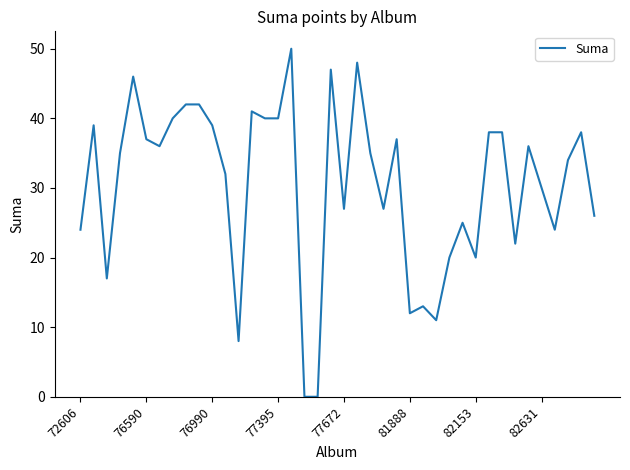

Is this an area chart (filled region under the line)?

No